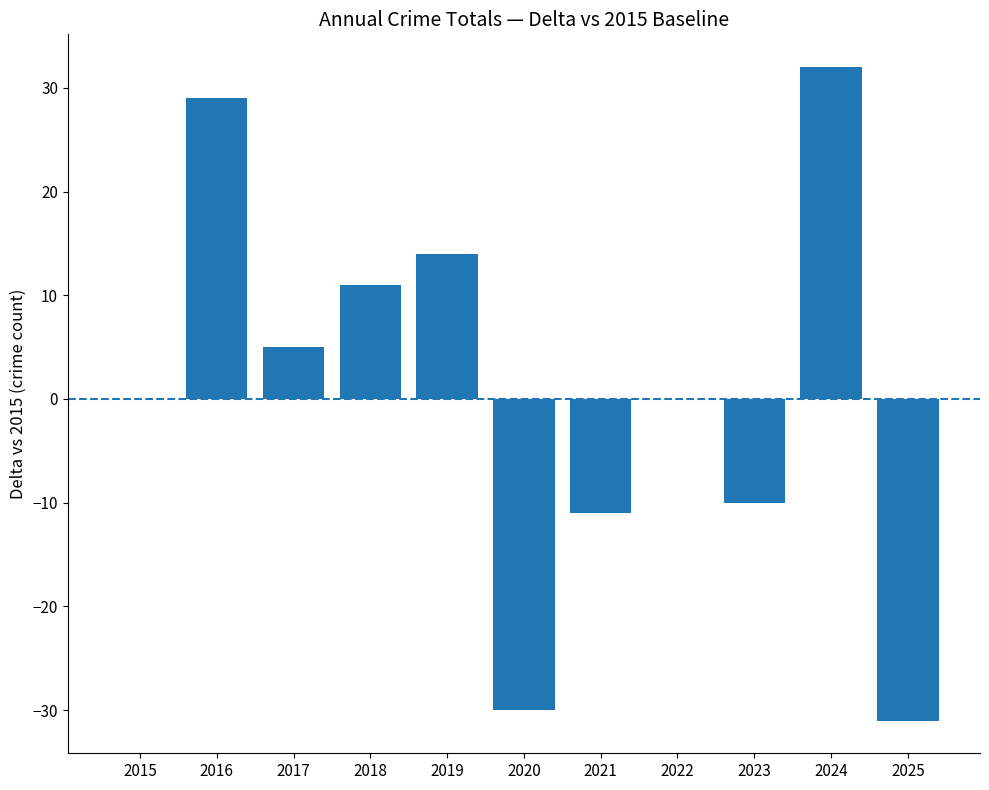

Reading right to left, what are all the values shown in this chart?

-31	32	-10	0	-11	-30	14	11	5	29	0